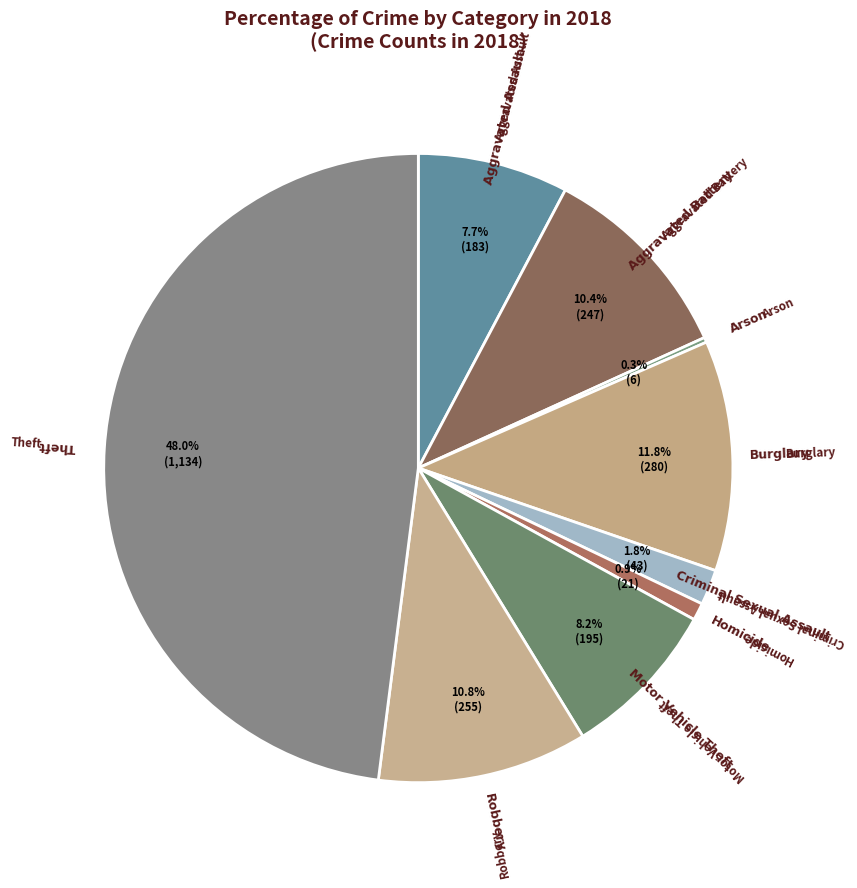

What is the largest slice in the pie chart?

Theft